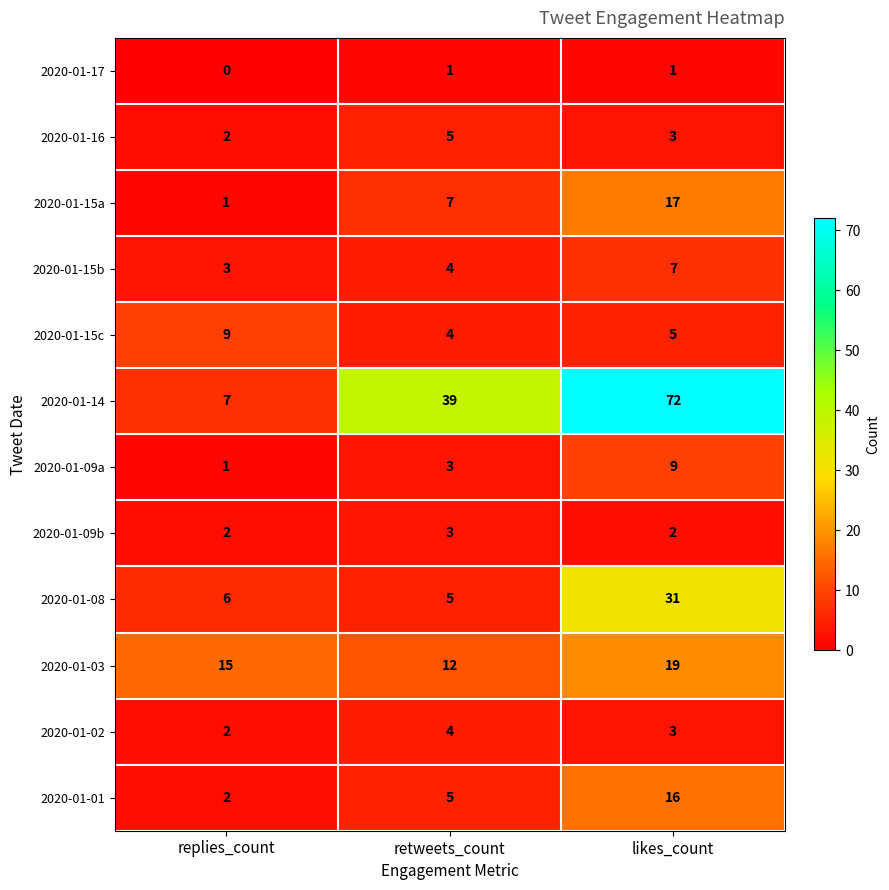

What is the total value across all series at retweets_count?

92